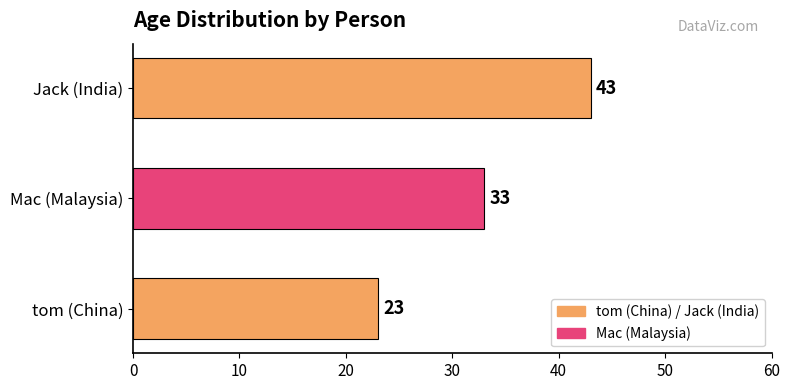

What is the difference between the values at Jack (India) and tom (China)?

20